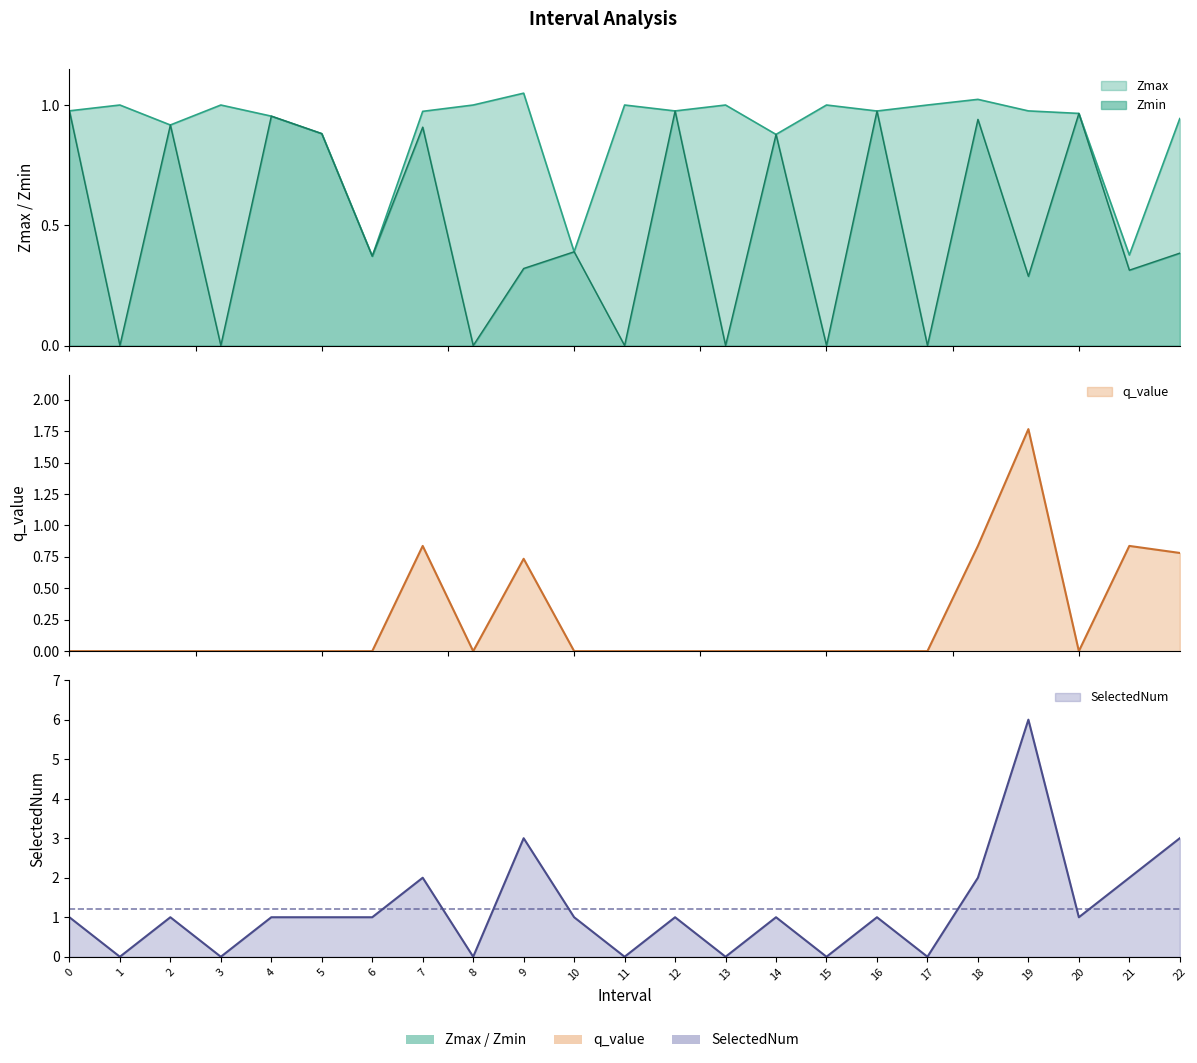

What is the maximum value shown in the chart?

6.0